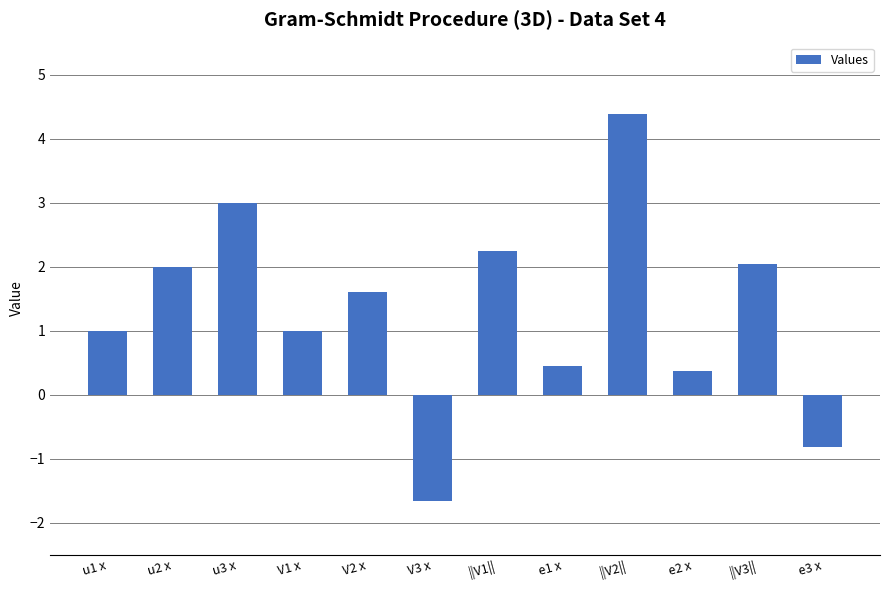

Count the number of data series in this chart.

1